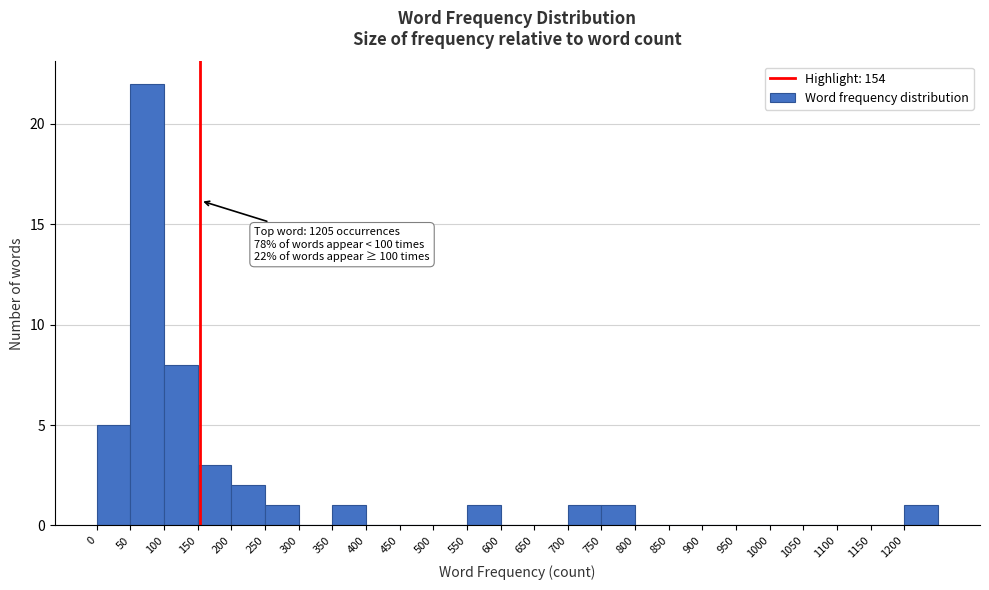

Over which range of the x-axis is the bar tallest?

50 to 100